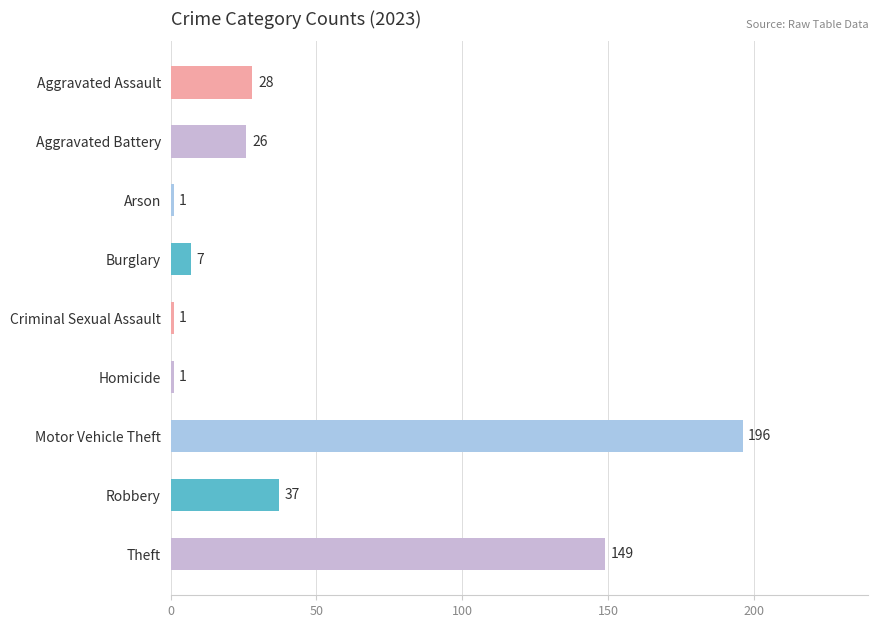

How many bars are there in total?

9